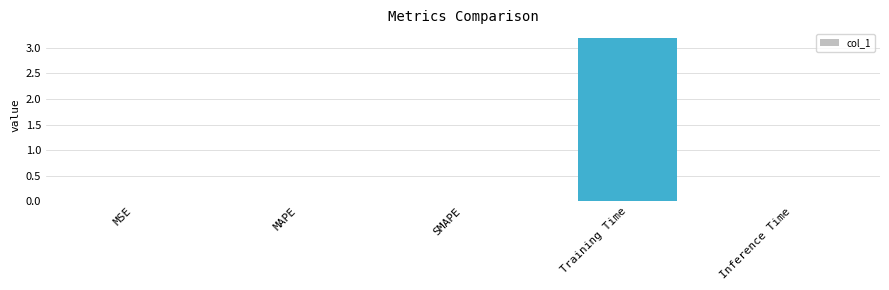

Is it true that the value at MAPE is 0.0?

True